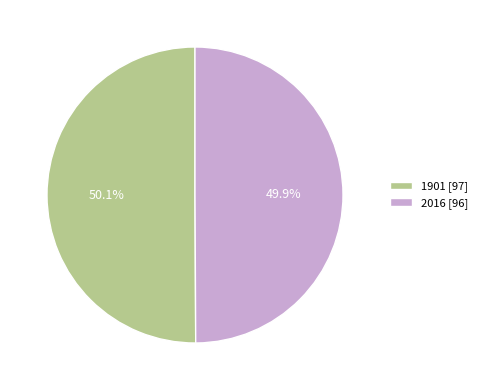

True or false: 1901 accounts for 64% of the total.

False